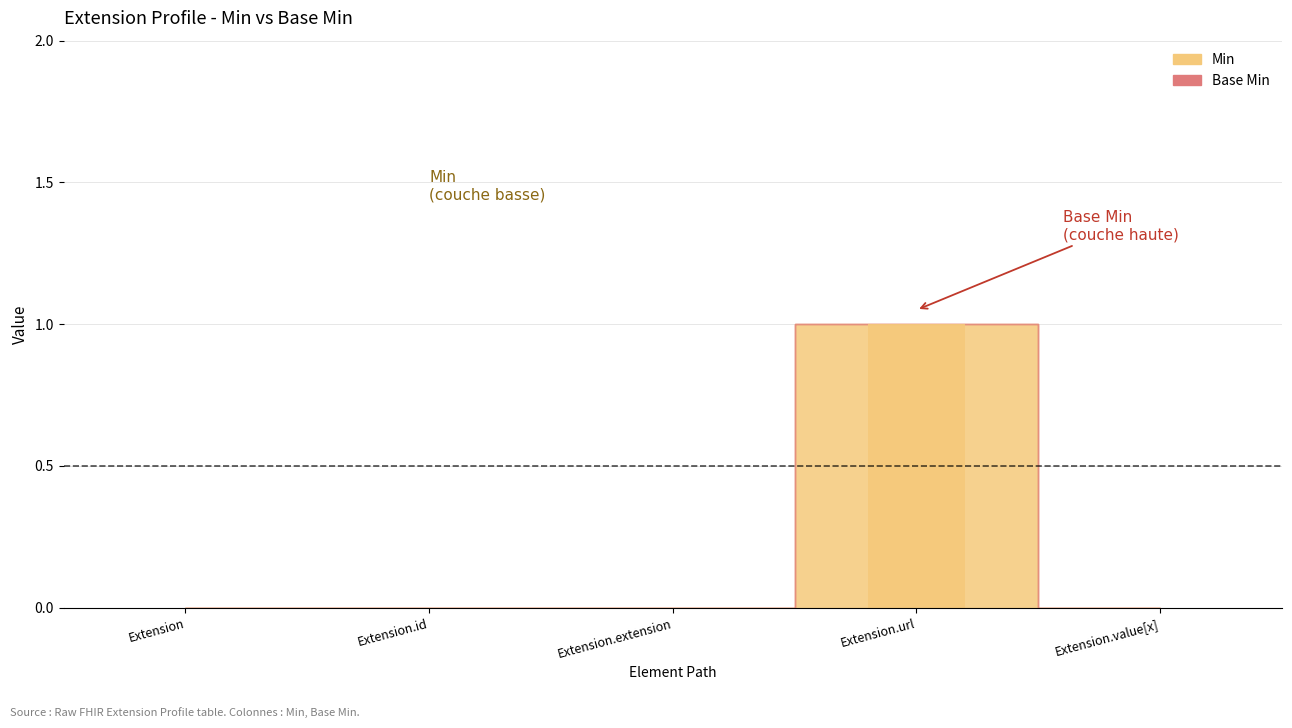

True or false: Min has a value of 1 at Extension.id.

False